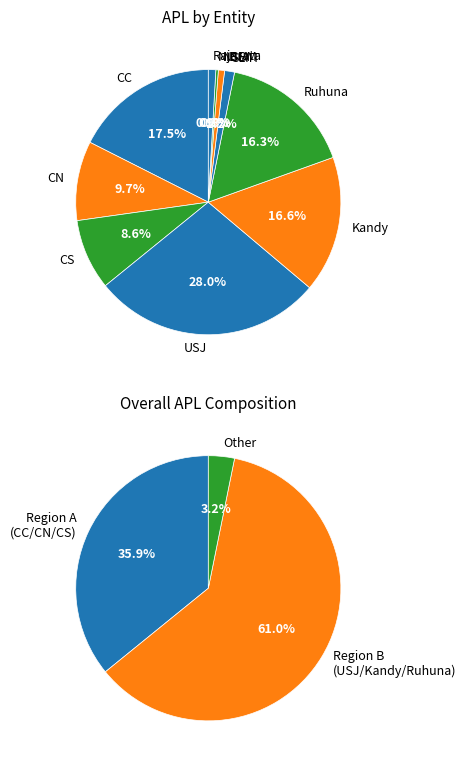

Which slice is the largest?

USJ